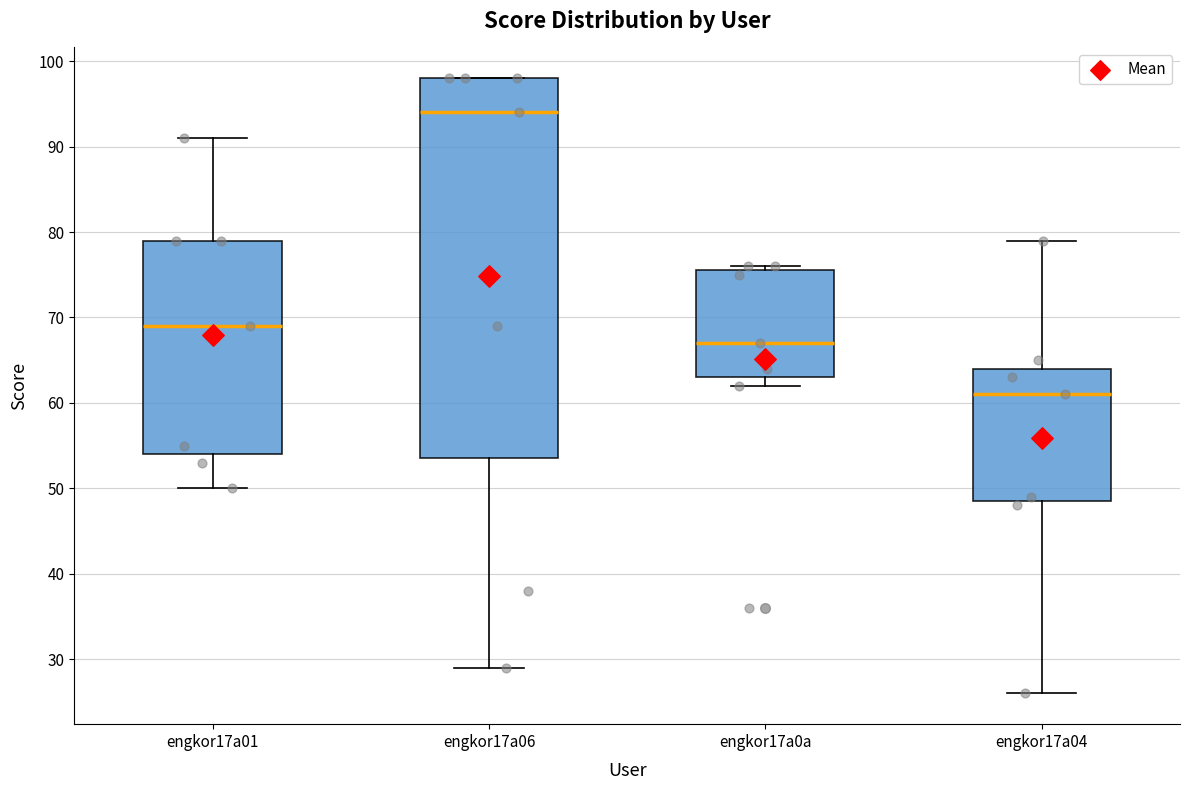

Comparing the boxes themselves (not the whiskers), which one is the tallest?

engkor17a06